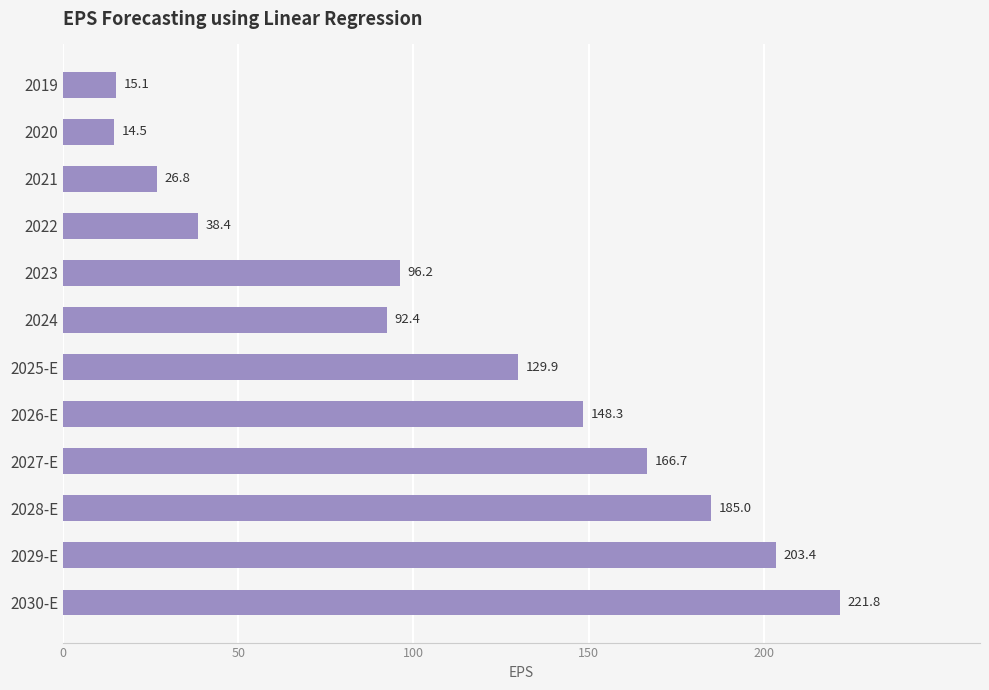

What position from the top is 2020?

2